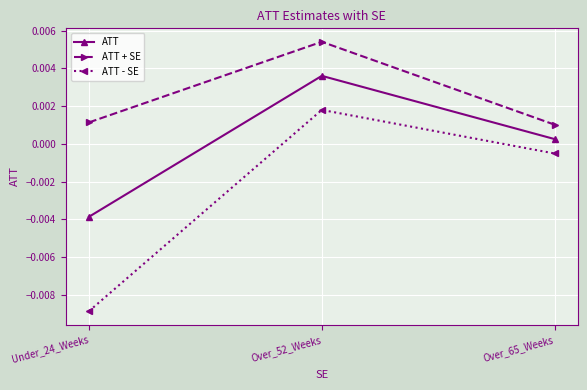

At how many categories does at least one series exceed 0?

3